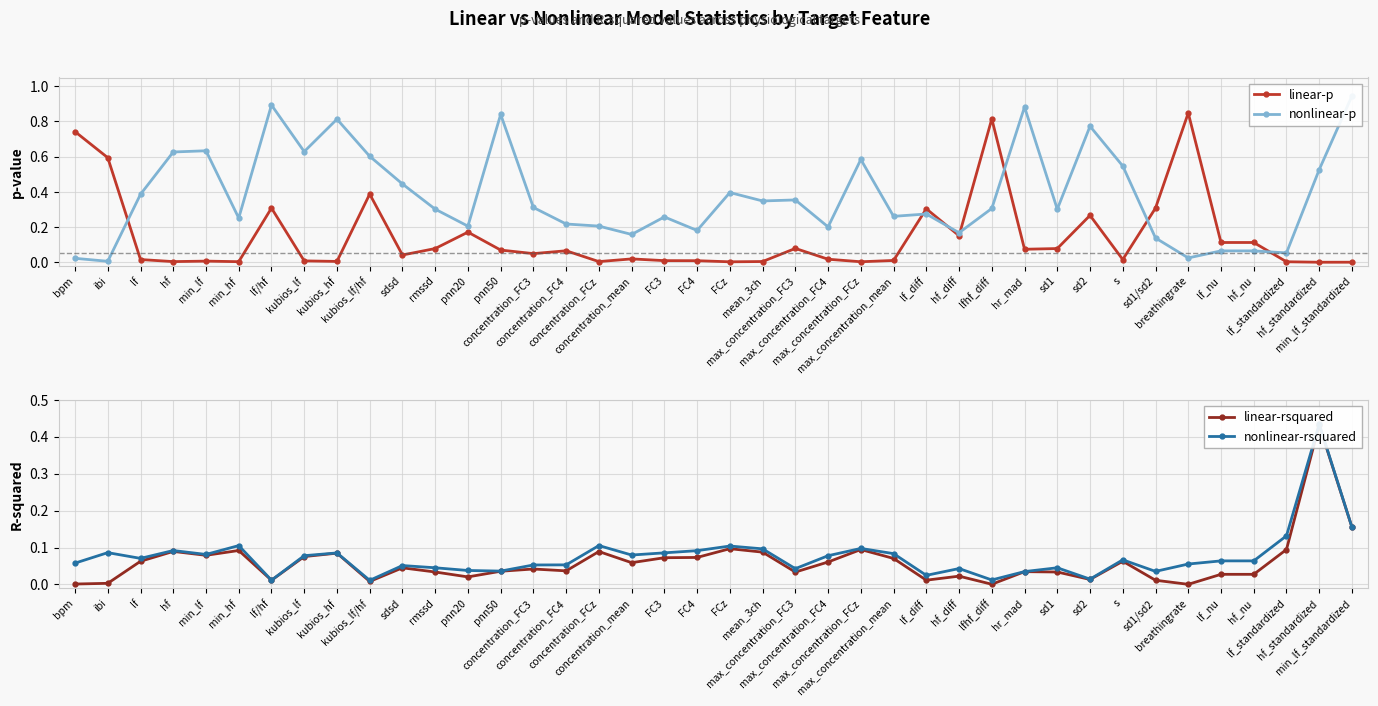

Between lf_nu and kubios_lf, which is larger?

lf_nu